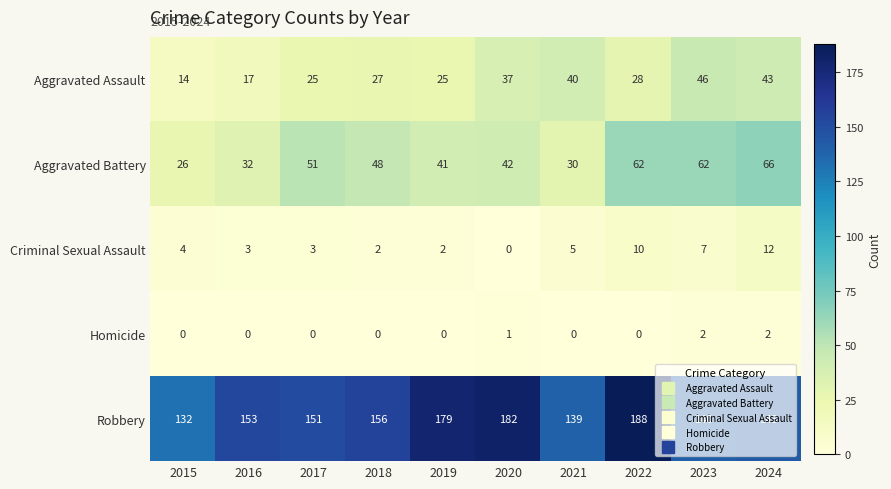

Count the number of categories in the chart.

10